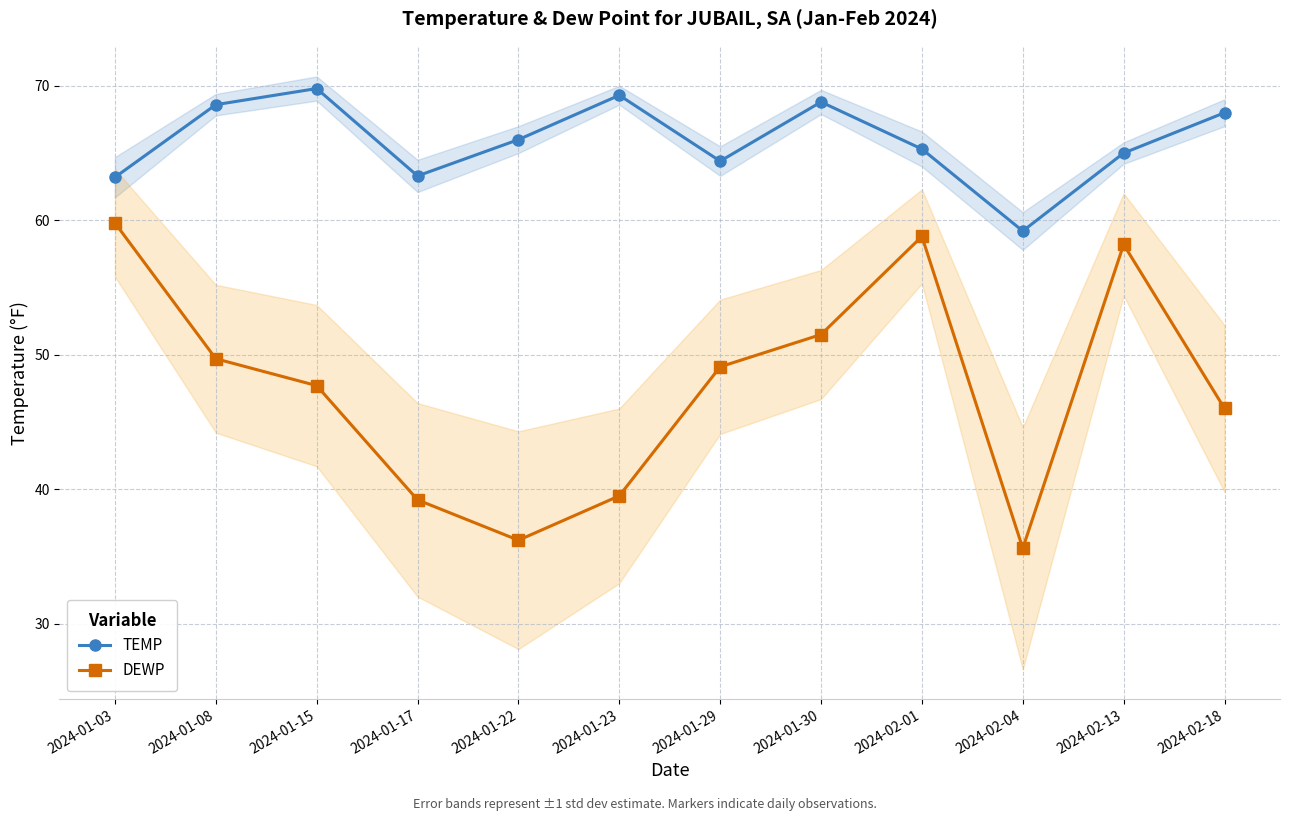

Which series changed the most between 2024-01-30 and 2024-02-13?

DEWP